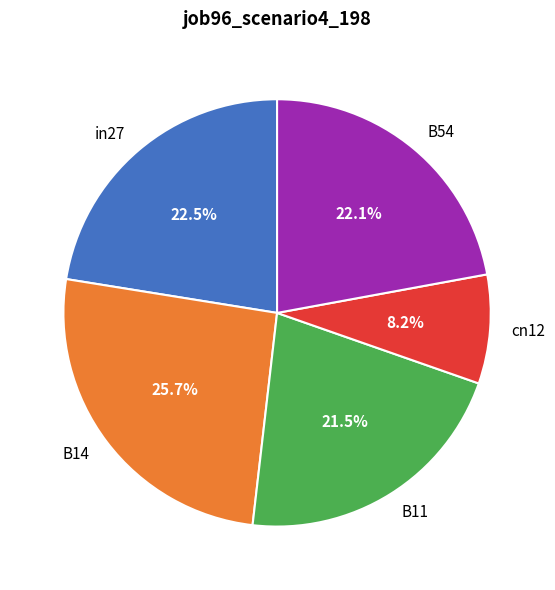

To the nearest percent, what is the combined percentage of B14 and cn12?

34%